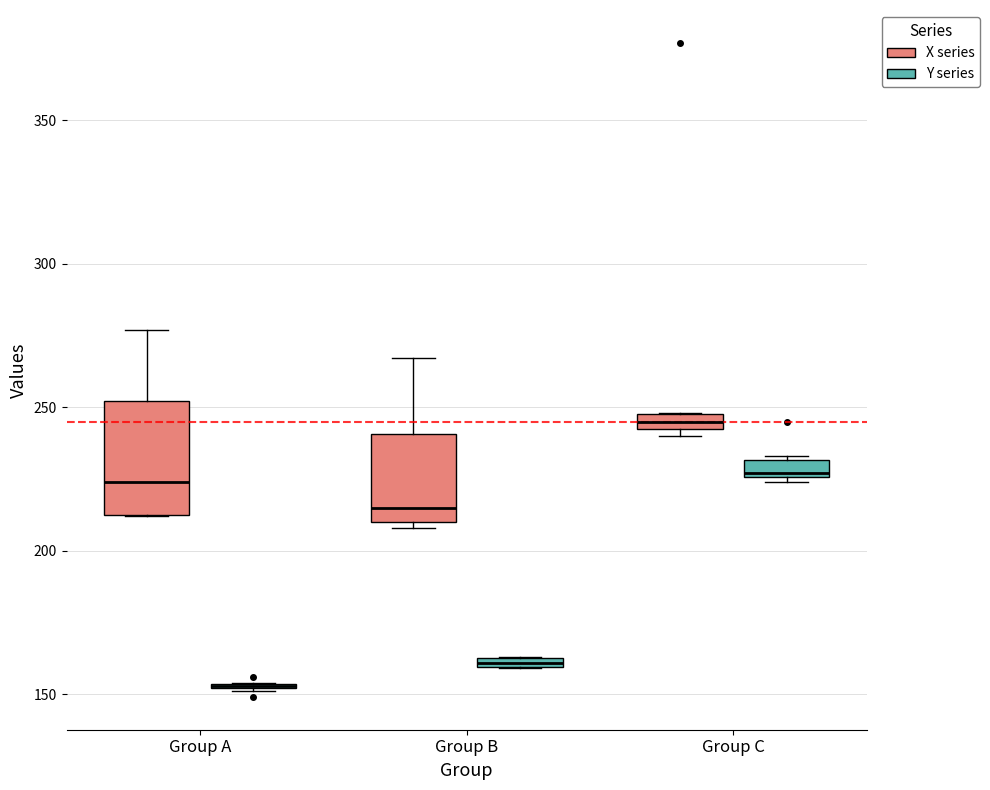

Which box is the tallest, from its lower edge to its upper edge?

Group A (X series)